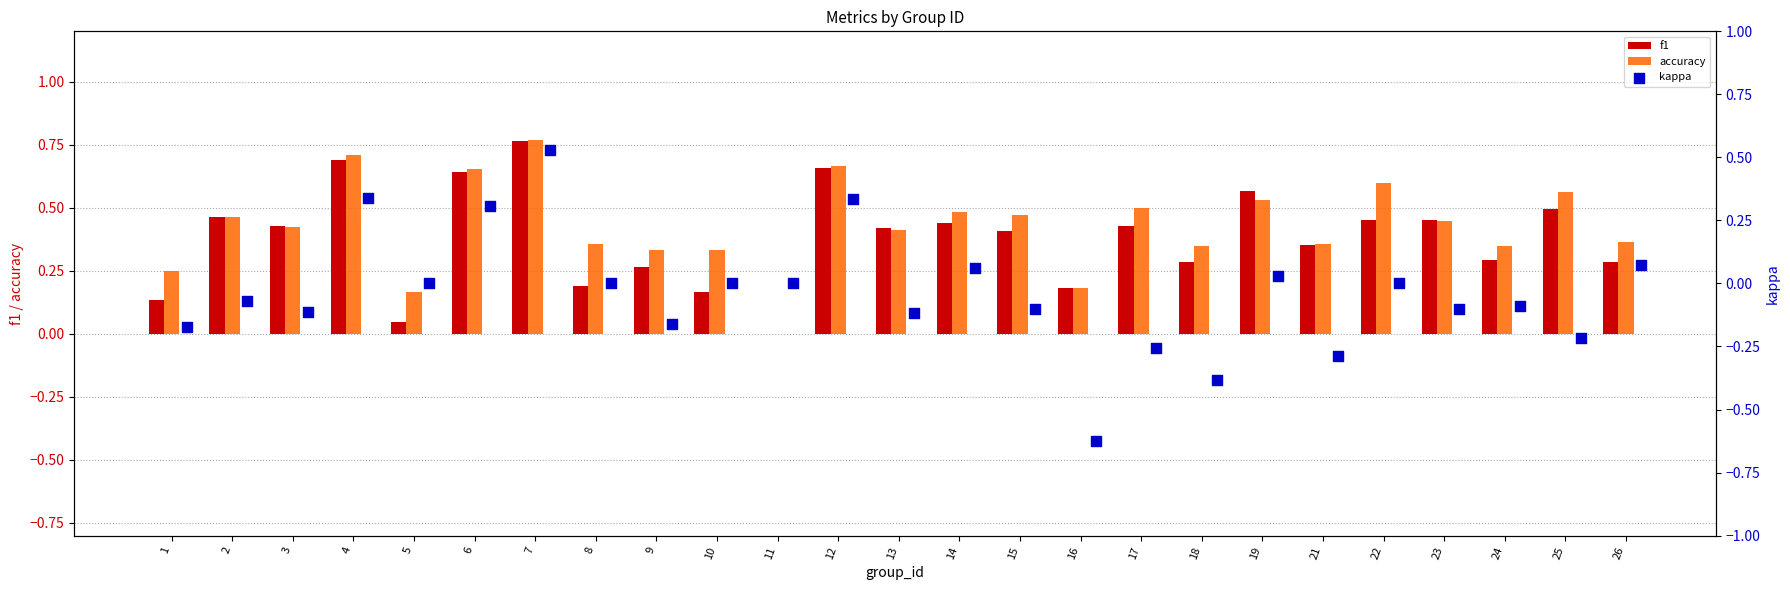

Which series has the largest Y range (max minus min)?

kappa